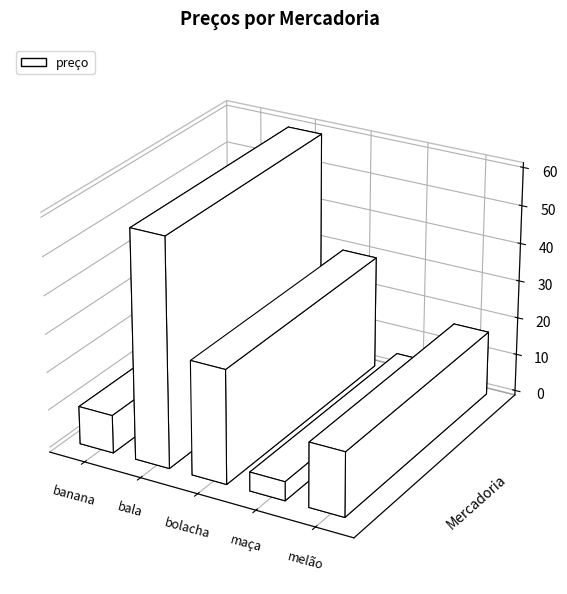

How many distinct data groups are displayed?

1